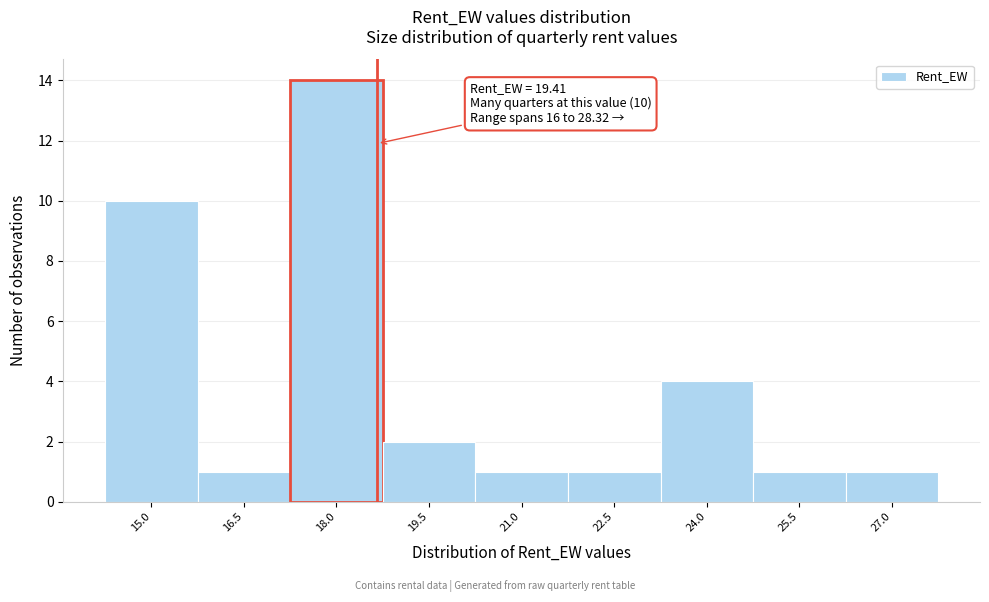

Reading left to right, transcribe all the data shown in this chart.

15.0=10	16.5=1	18.0=14	19.5=2	21.0=1	22.5=1	24.0=4	25.5=1	27.0=1